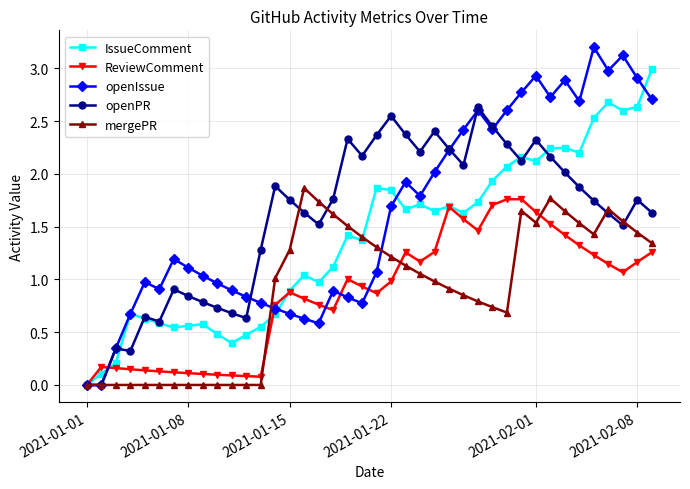

At how many categories does at least one series exceed 2?

22